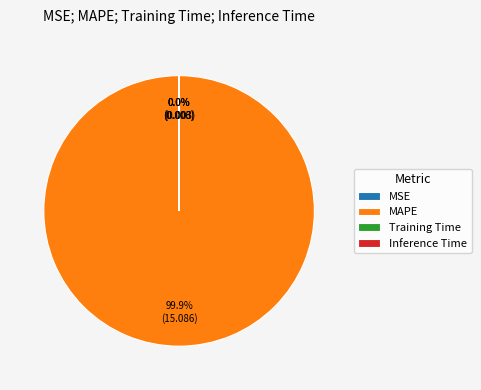

What is the largest slice in the pie chart?

MAPE